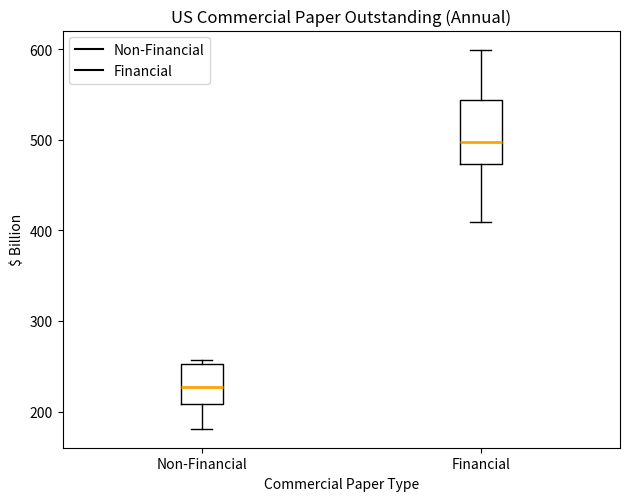

Which box has the highest median line?

Financial